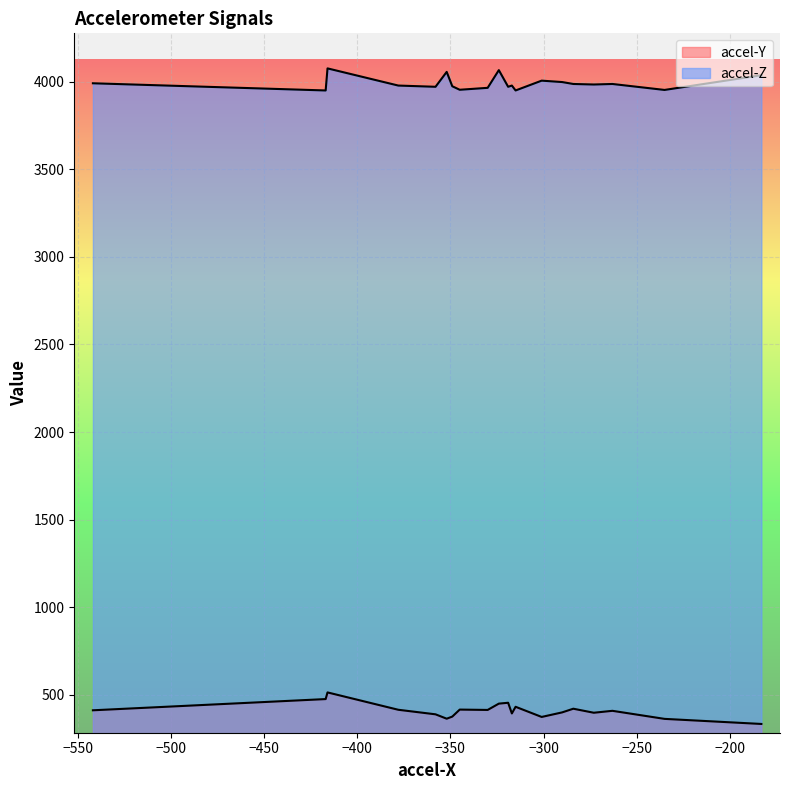

In accel-Y, how many points are lower than both neighbors (excluding endpoints)?

7